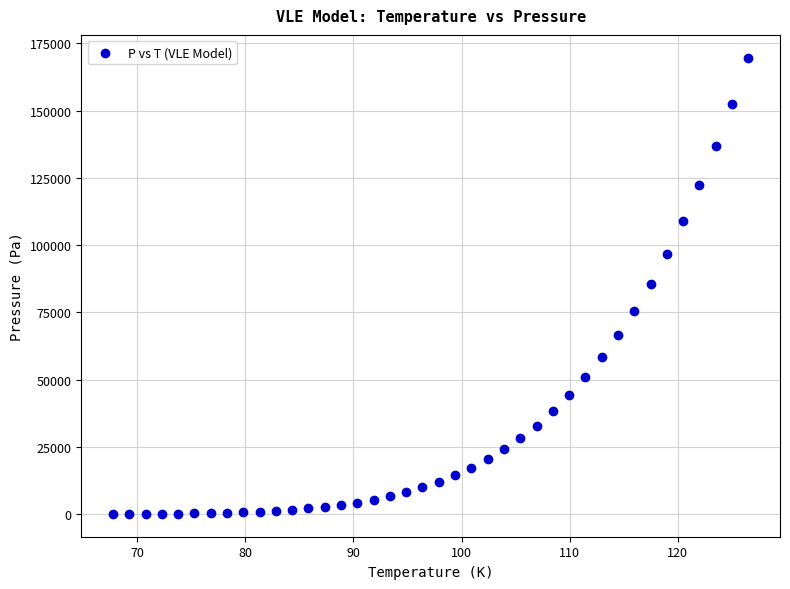

What is the range of X values (max minus min)?

58.7